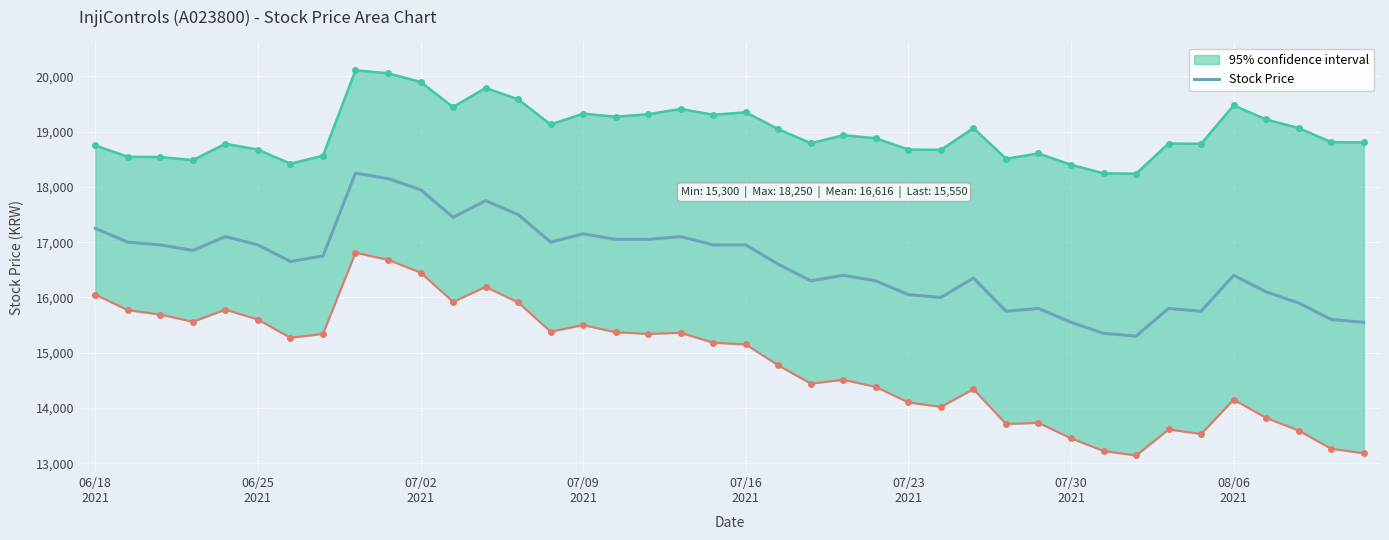

How many data points does each series have?

40